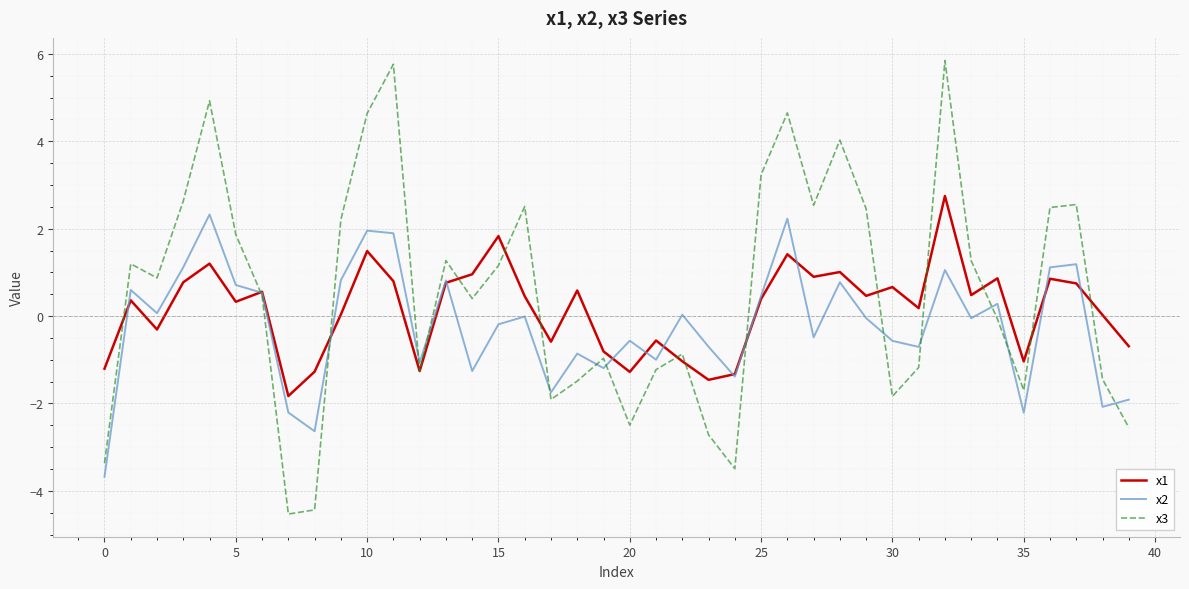

At how many categories does at least one series exceed 5?

2